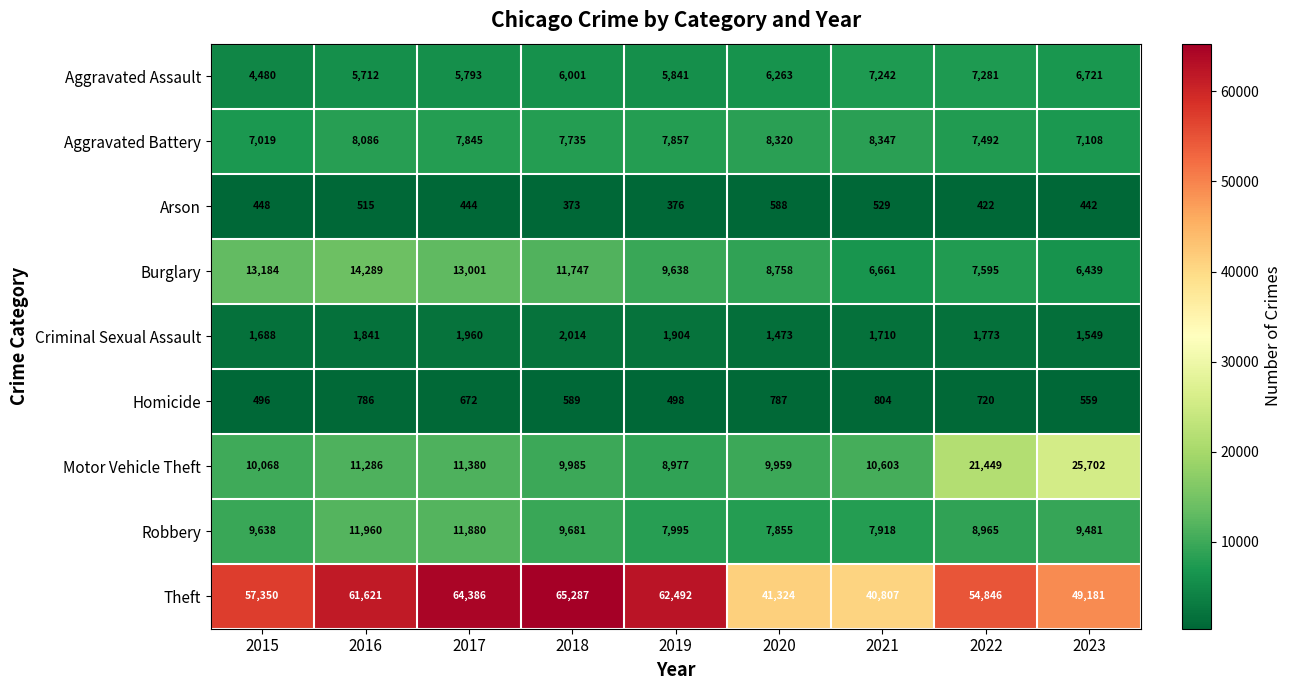

True or false: Theft has a value of 54846 at 2022.

True